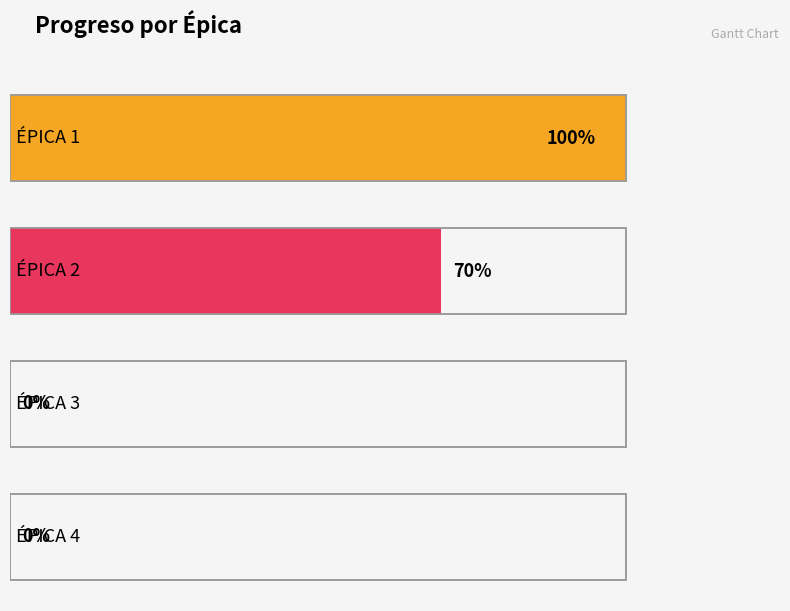

Which series has the largest range (max minus min)?

Progreso (completado)